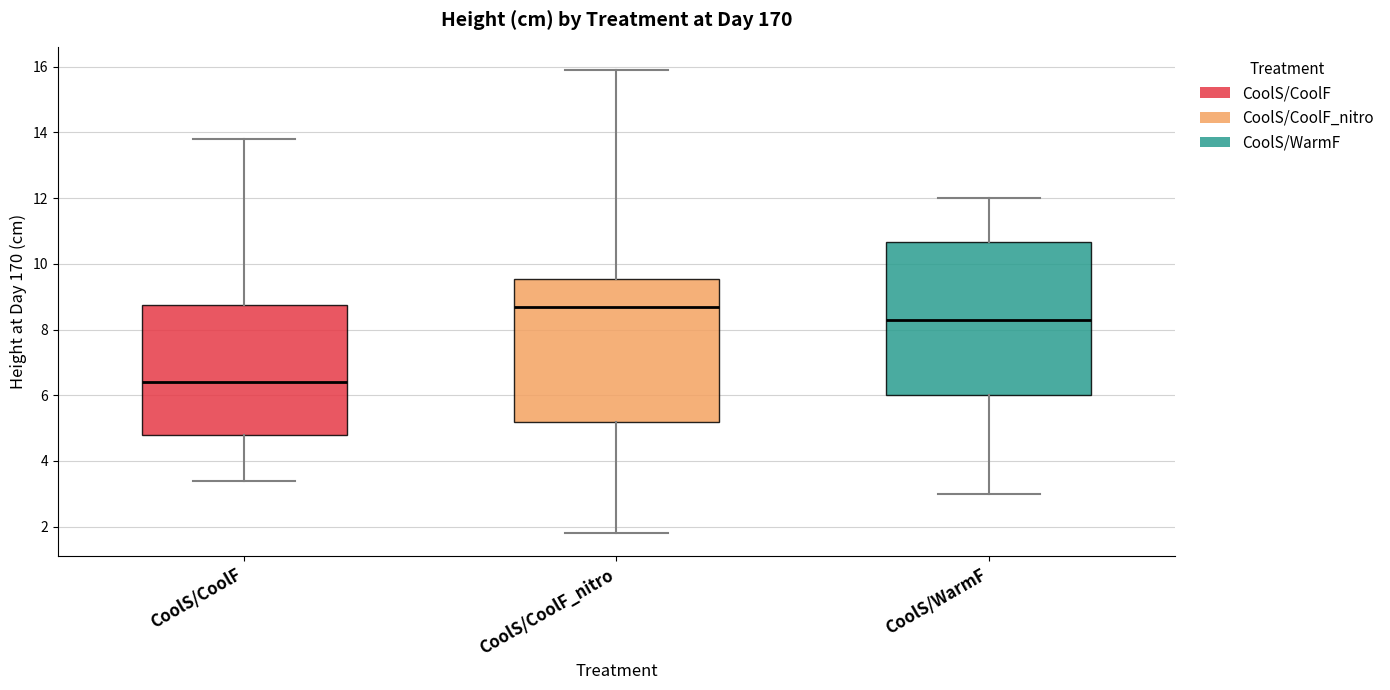

Reading left to right, transcribe this box plot: for each box, give where its median line is, the range the box spans, and where its two whiskers end, as read against the y-axis. The values are not printed on the chart, so give them approximately, as read against the axis.

CoolS/CoolF: median 6.4, box 4.8 to 8.8, whiskers 3.4 to 13.8
CoolS/CoolF_nitro: median 8.8, box 5.2 to 9.6, whiskers 1.8 to 16.0
CoolS/WarmF: median 8.4, box 6.0 to 10.6, whiskers 3.0 to 12.0